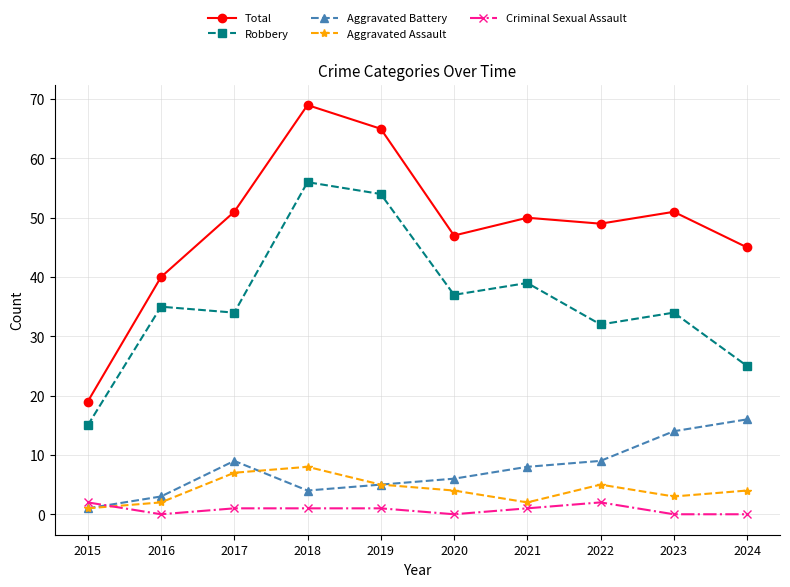

Which series has the widest spread of values?

Total